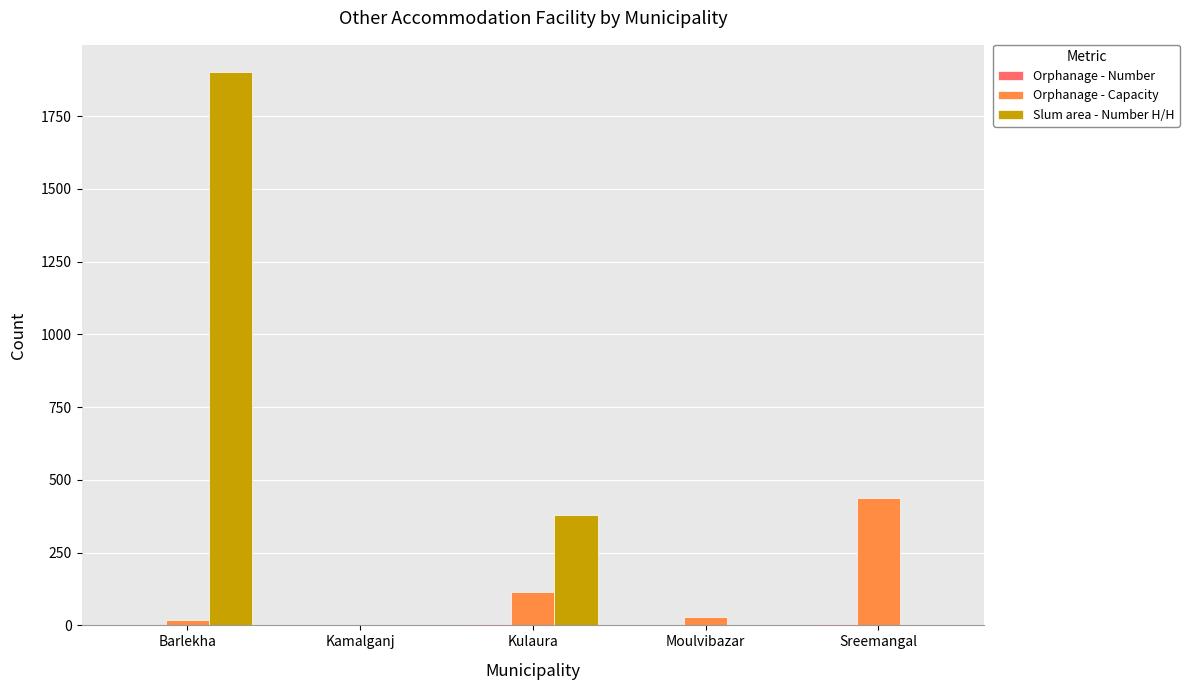

Is the value of Slum area - Number H/H at Kamalganj greater than the value of Orphanage - Capacity at Barlekha?

No